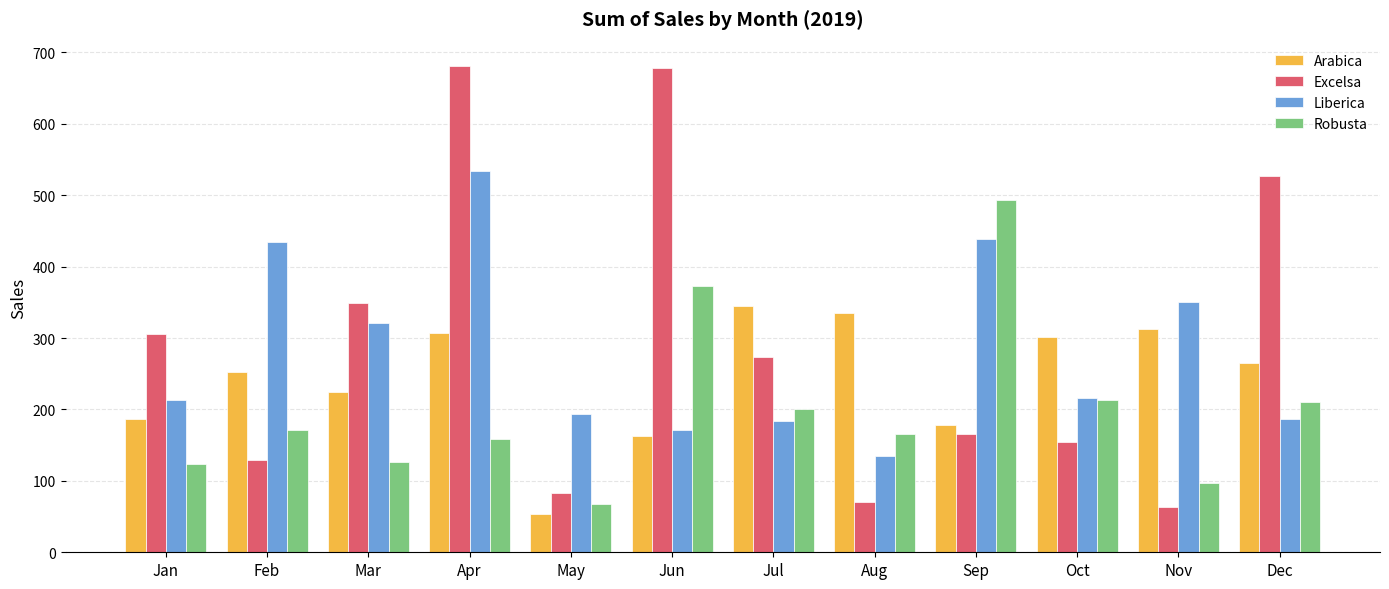

Is it true that Robusta equals 210.6 at Dec?

True